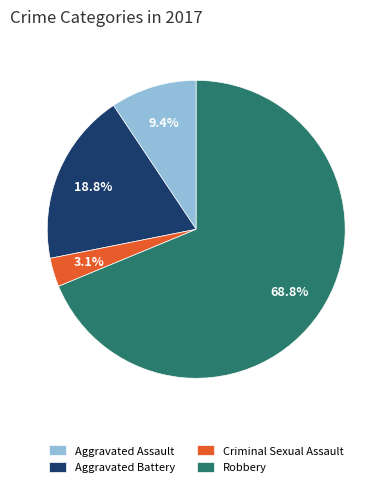

Rank the categories by value from highest to lowest.

Robbery, Aggravated Battery, Aggravated Assault, Criminal Sexual Assault